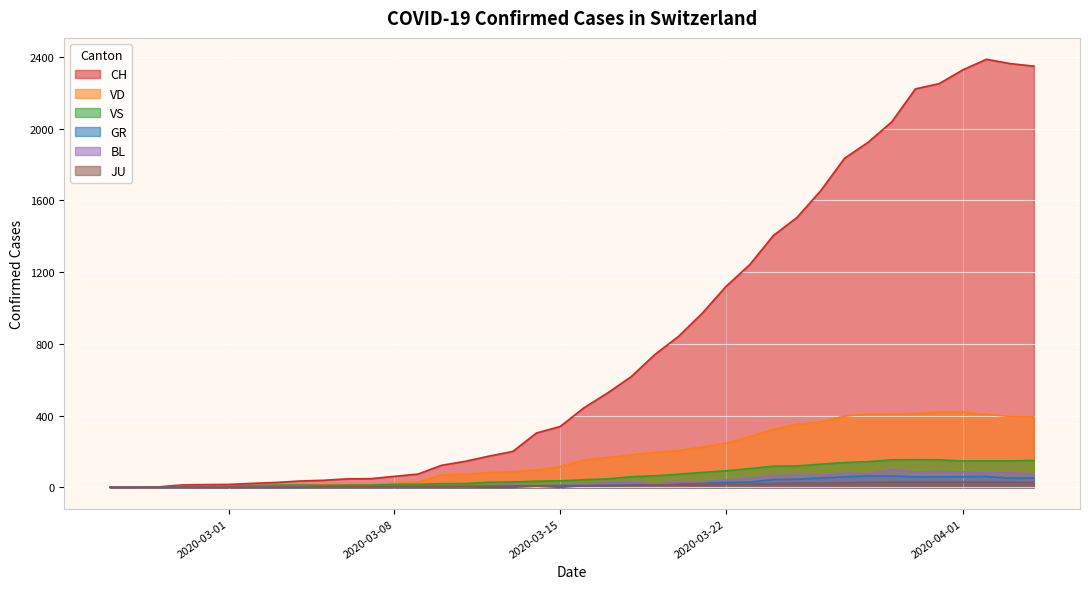

Reading right to left, transcribe all the data shown in this chart.

CH: 2349	2363	2387	2328	2251	2222	2038	1924	1834	1654	1505	1404	1241	1120	971	842	741	617	526	443	339	303	200	174	145	123	74	61	48	47	39	35	27	22	16	15	13	2	1	0
VD: 393	395	406	420	420	411	410	408	397	364	351	323	282	246	224	205	195	181	166	152	114	96	87	82	73	69	29	22	16	15	14	11	8	6	4	4	4	0	0	0
VS: 150	147	147	147	153	154	153	143	138	129	119	118	104	92	83	73	64	59	47	42	36	34	30	28	21	20	17	16	12	12	11	13	12	10	7	6	6	0	0	0
GR: 52	51	60	59	58	58	63	63	58	52	45	43	29	27	24	24	18	13	9	9	0	6	0	0	0	0	0	0	0	0	0	0	0	0	0	0	0	0	0	0
BL: 73	82	81	86	88	86	99	75	79	68	68	66	51	40	30	27	19	27	26	17	12	8	12	9	3	5	4	4	4	4	1	1	1	1	1	1	0	0	0	0
JU: 27	28	29	29	29	28	28	27	25	22	23	22	18	18	13	14	12	11	11	9	9	8	8	6	6	5	5	5	5	5	2	1	1	1	1	1	1	1	0	0